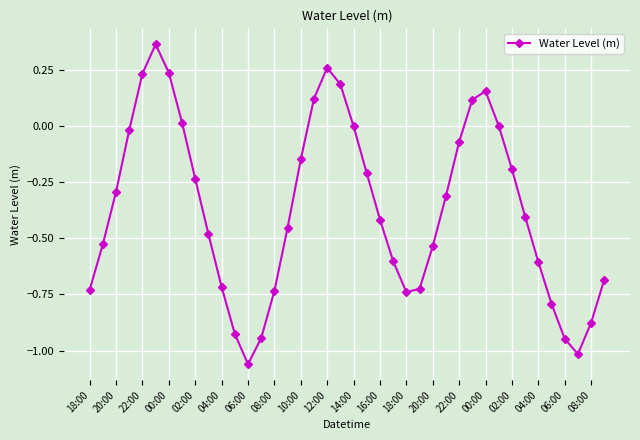

How many interior local valleys (lower than both neighbors) does the data have?

3